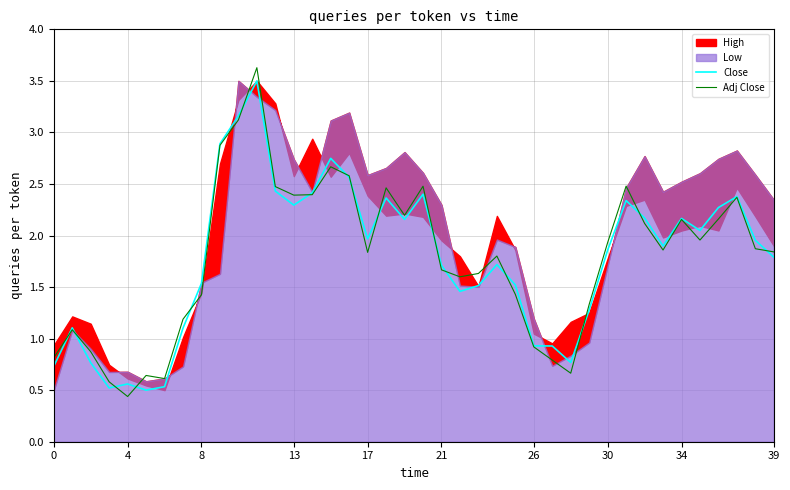

At which label does Adj Close reach its minimum?

4